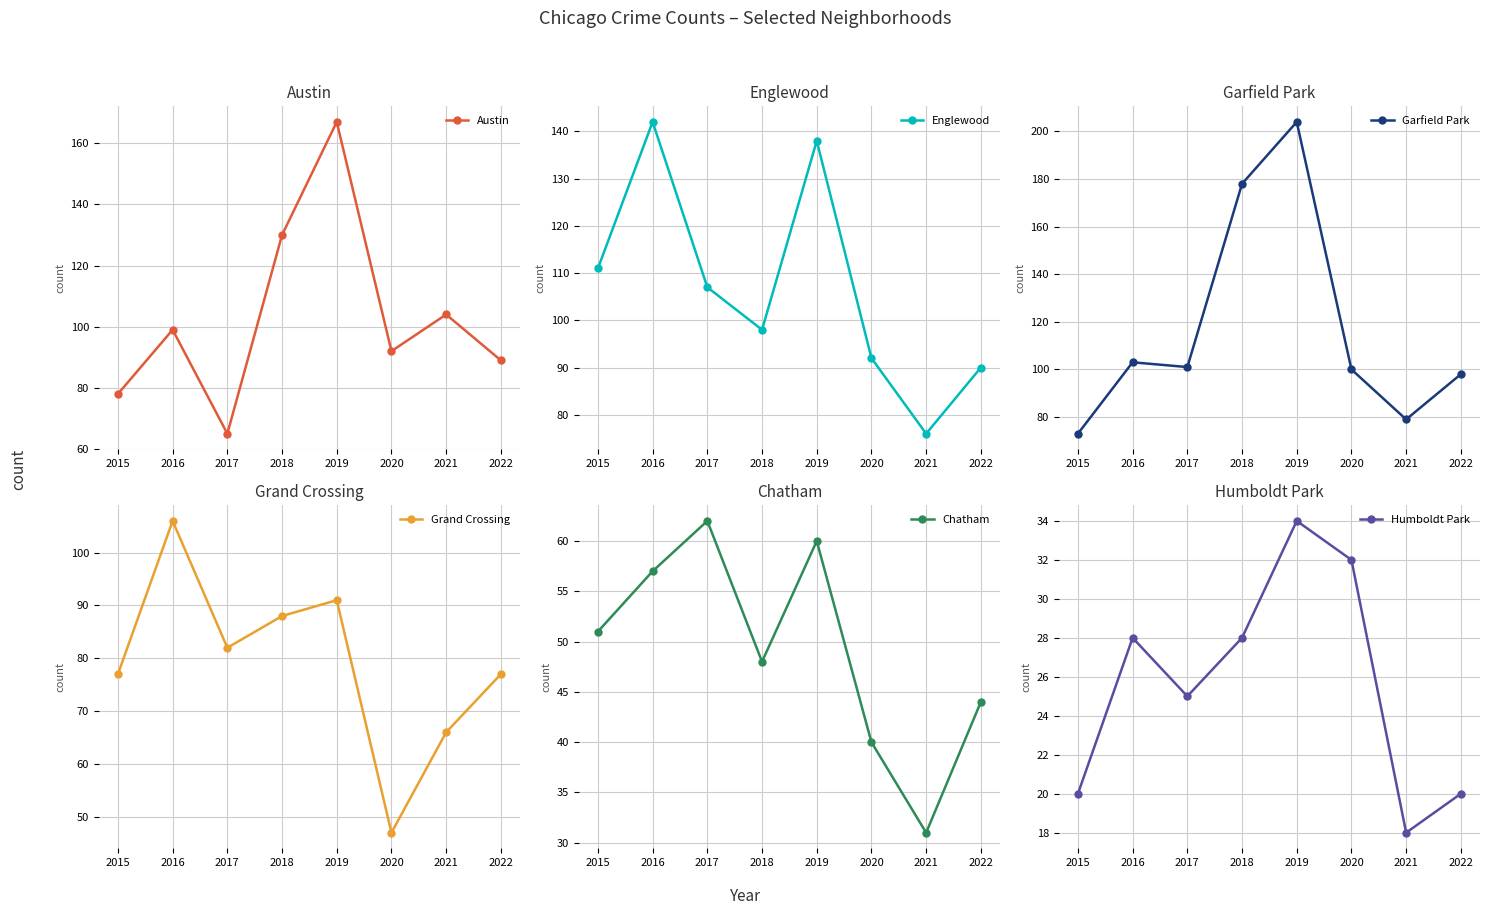

Where is the first local minimum for Englewood?

2018